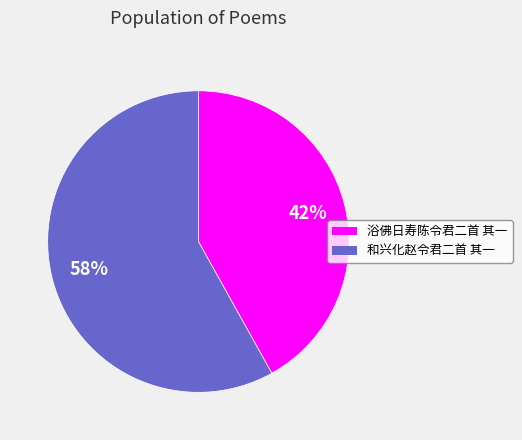

What is the largest slice in the pie chart?

和兴化赵令君二首 其一